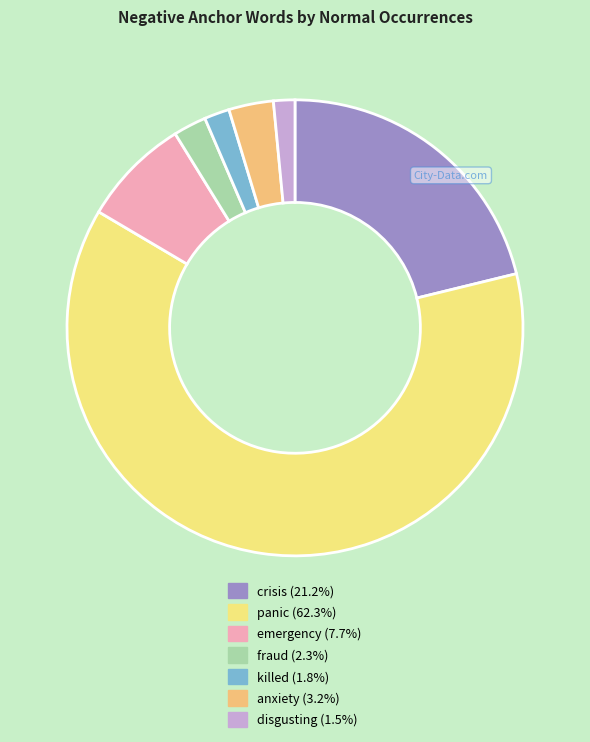

True or false: panic accounts for 62% of the total.

True